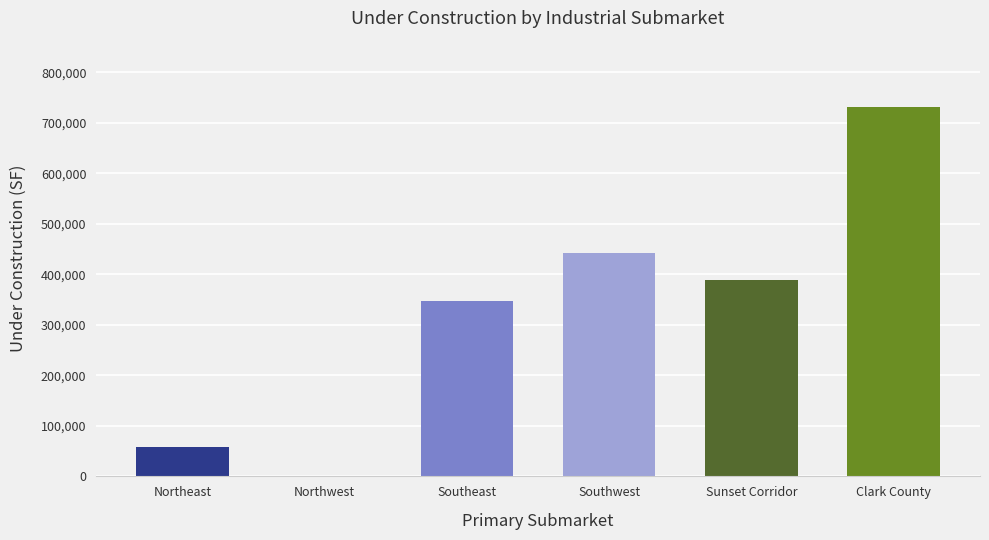

The chart shows a value of 126458 at Sunset Corridor. True or false?

False